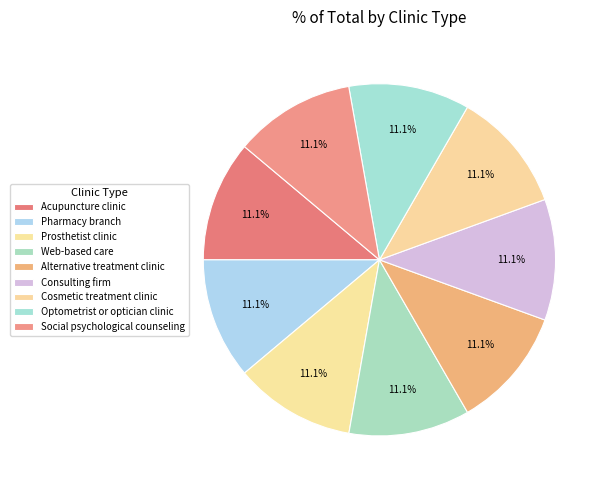

Count the number of slices in the pie.

9